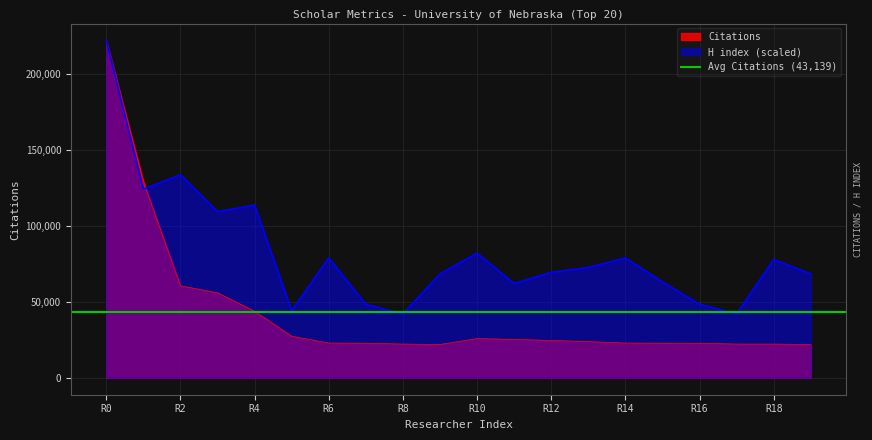

Reading left to right, list all the values displayed in this chart.

Citations: 221846.0	129185.0	60568.0	55894.0	43817.0	27355.0	22913.0	22725.0	22219.0	21953.0	25815.0	25280.0	24602.0	23840.0	22913.0	22754.0	22725.0	22219.0	22212.0	21953.0
H index: 221846.0	124065.5	133528.2	109345.9	113551.5	44158.9	78855.2	48364.5	42056.1	68341.2	82009.4	62032.8	69392.6	72546.8	78855.2	63084.2	48364.5	42056.1	77803.8	68341.2